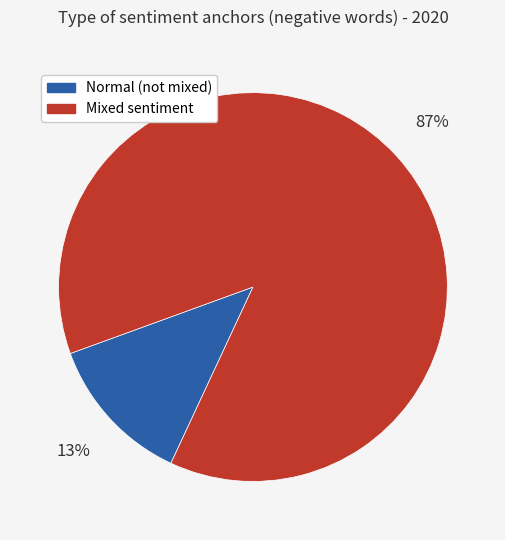

Is there any slice that represents more than half of the pie?

Yes